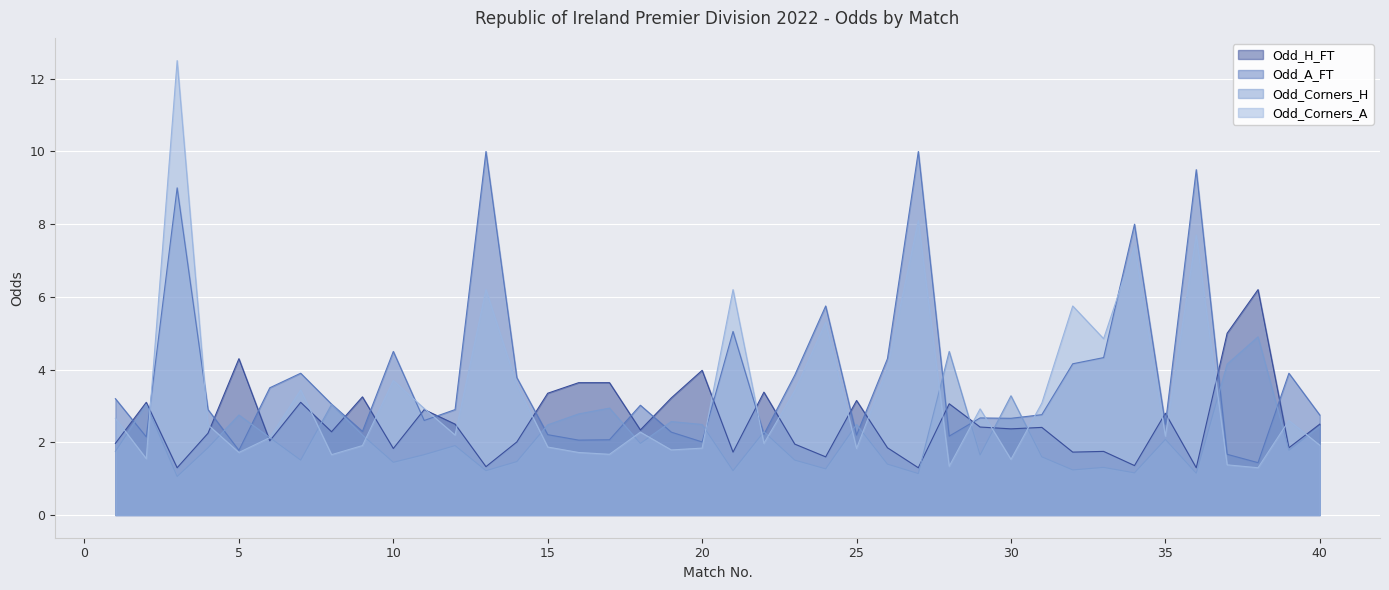

At which label does Odd_Corners_H reach its peak?

38